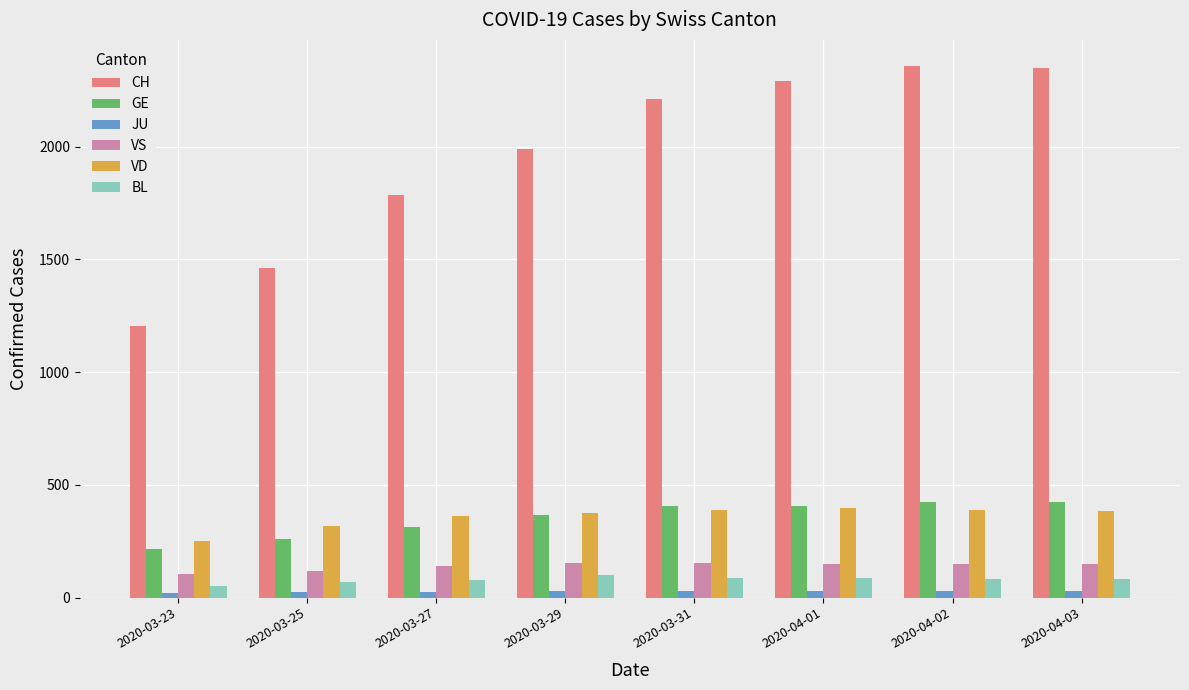

What position from the left is 2020-03-27?

3